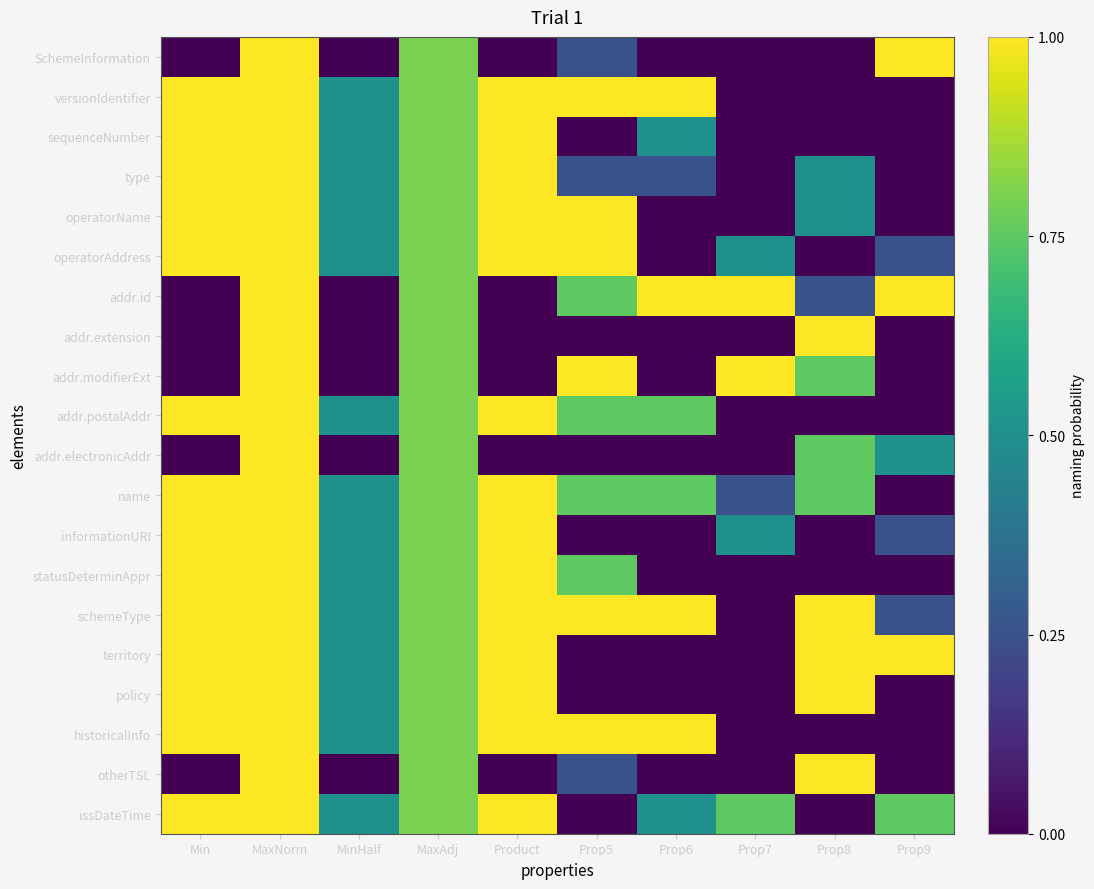

At how many categories does at least one series exceed 0?

10